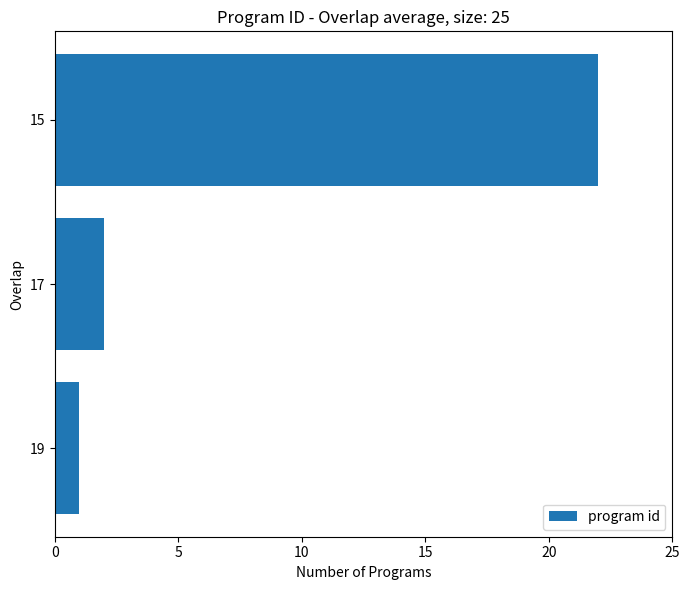

What is the change in value from 19 to 15?

+21